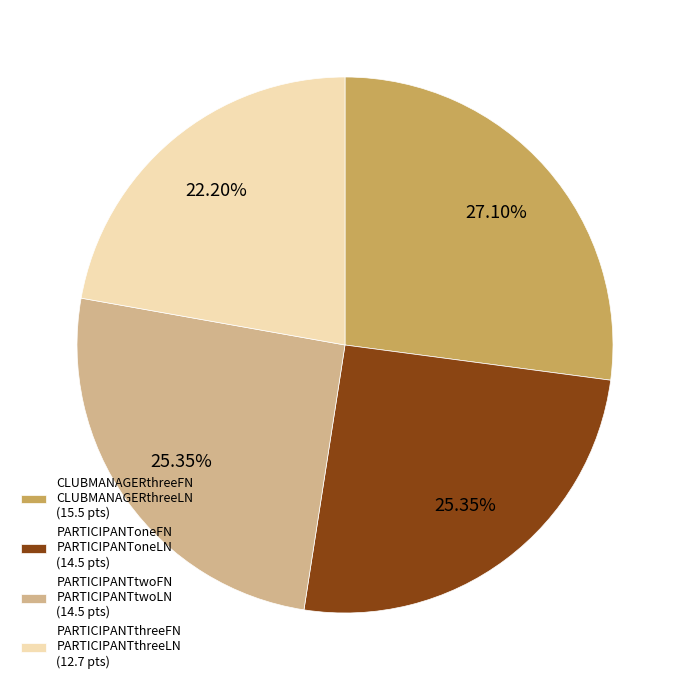

To the nearest percent, what is the difference between the PARTICIPANToneFN PARTICIPANToneLN and CLUBMANAGERthreeFN CLUBMANAGERthreeLN slice percentages?

2%